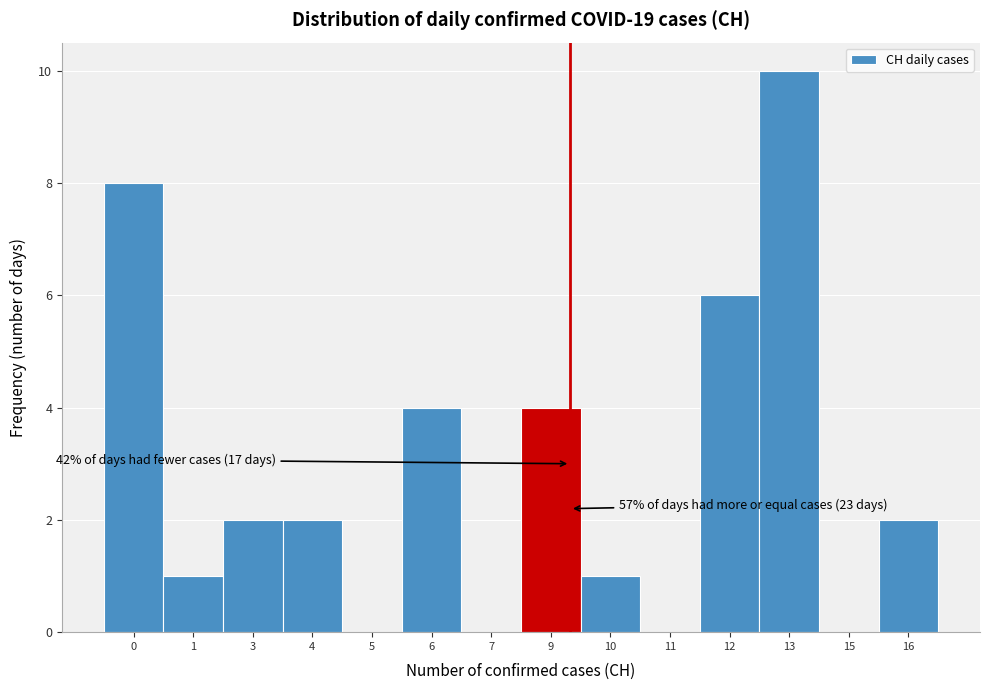

Reading right to left, extract all data points from this chart.

16=2	15=0	13=10	12=6	11=0	10=1	9=4	7=0	6=4	5=0	4=2	3=2	1=1	0=8